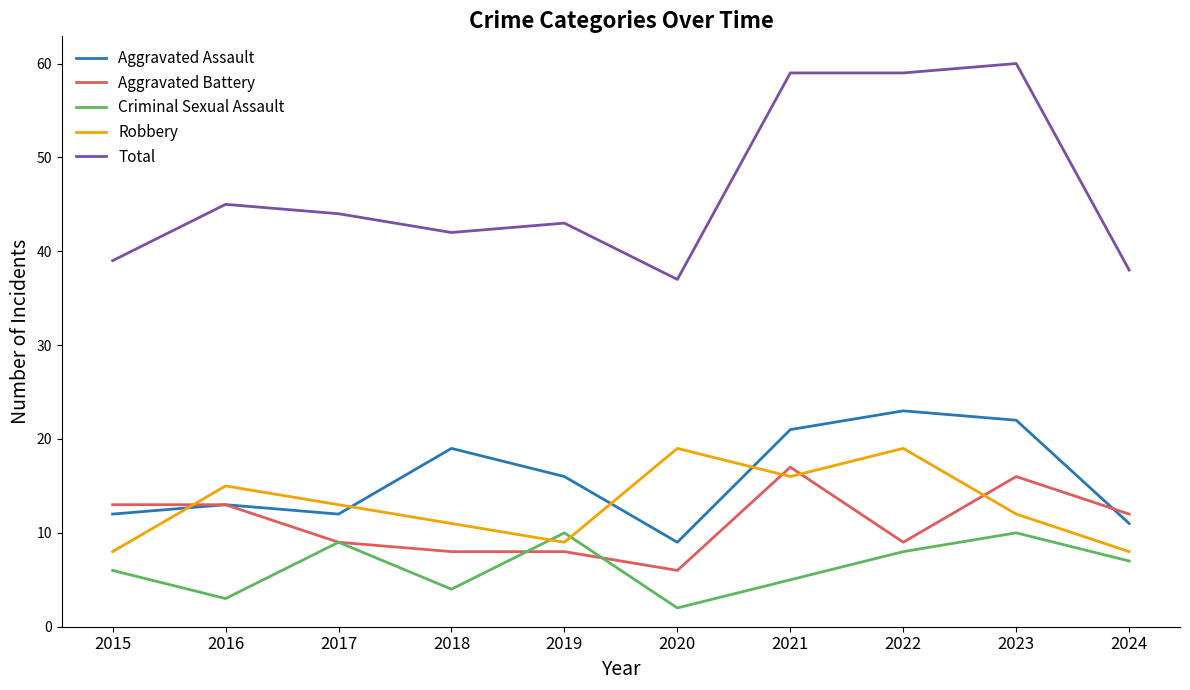

What is the average value of the Total series?

47